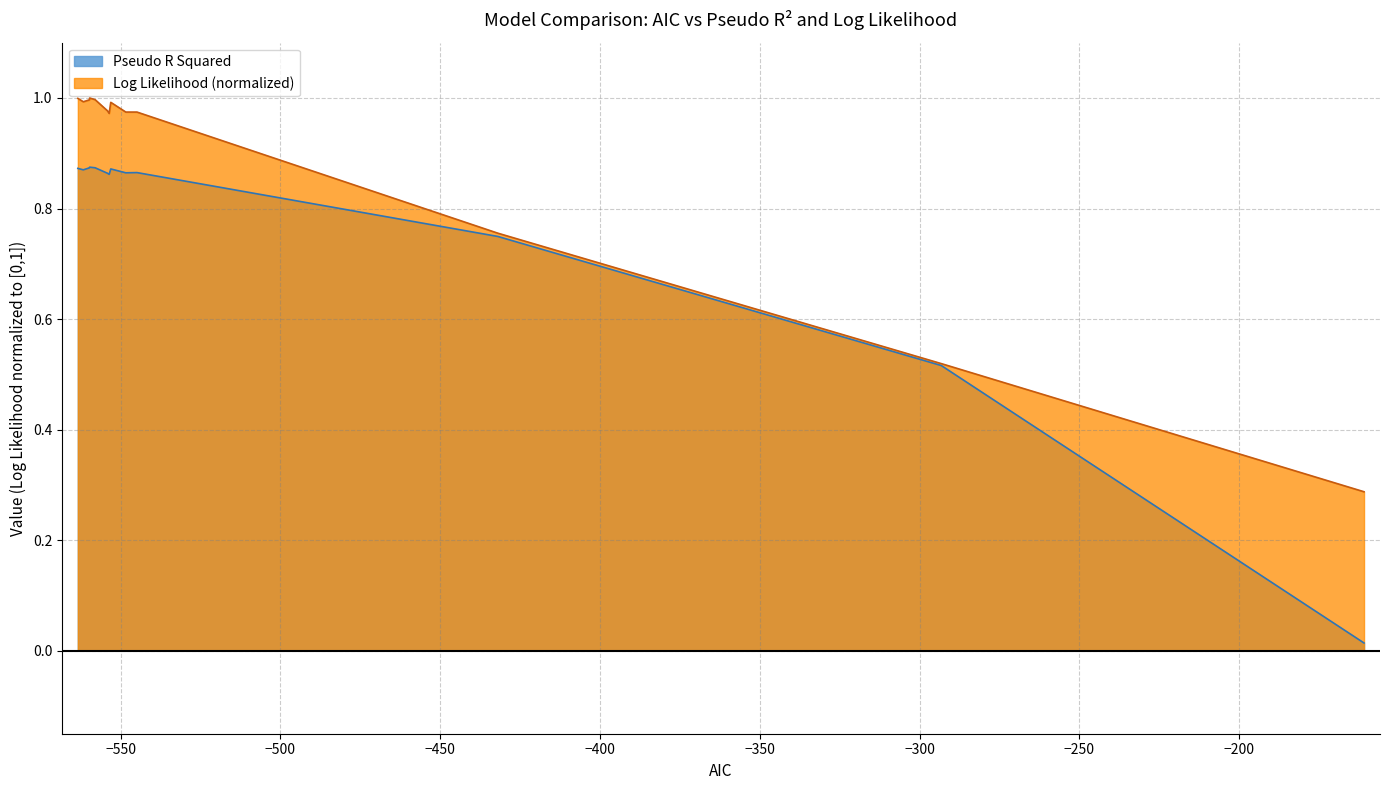

How many lines are shown in the chart?

2